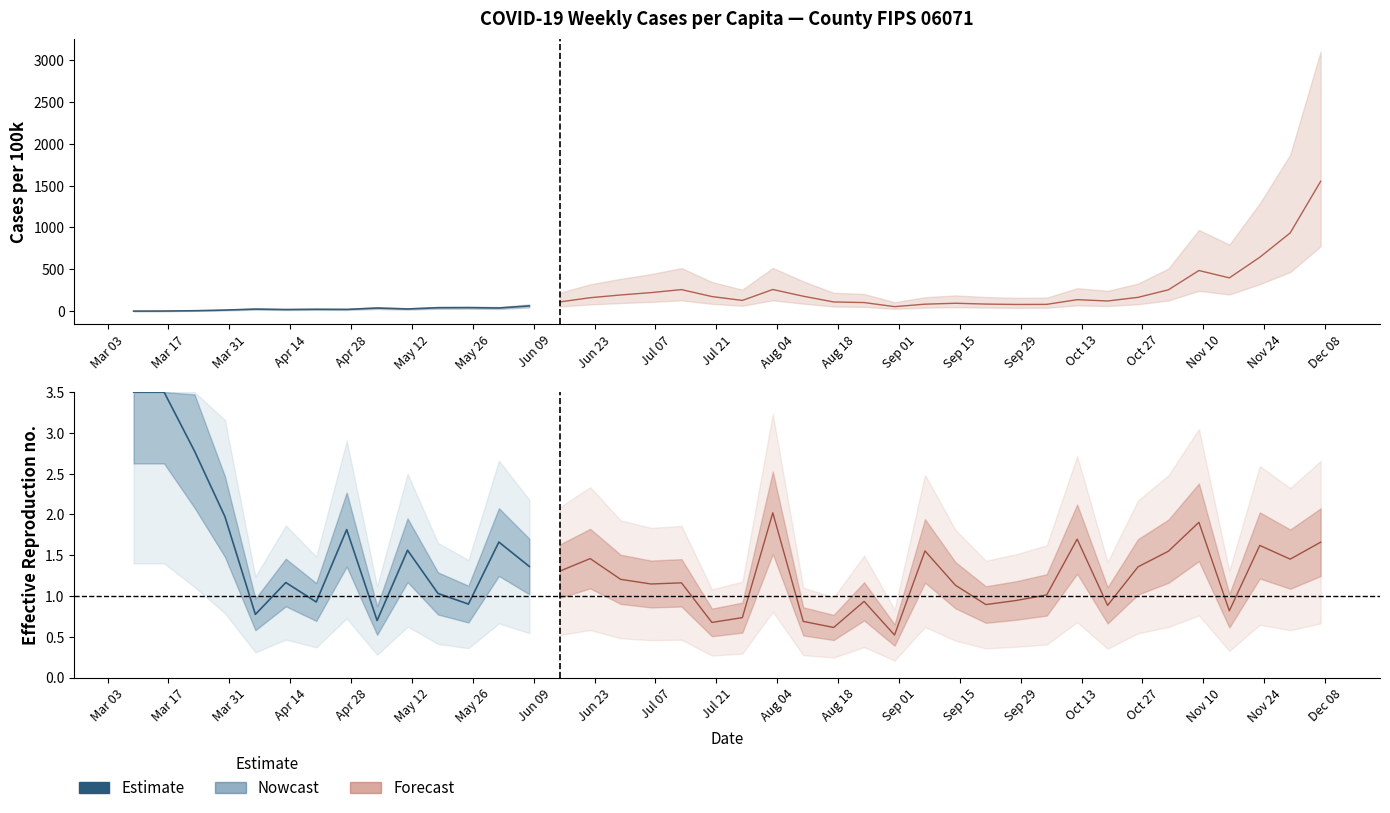

What is the label of the 14th point from the left?

Sep 01